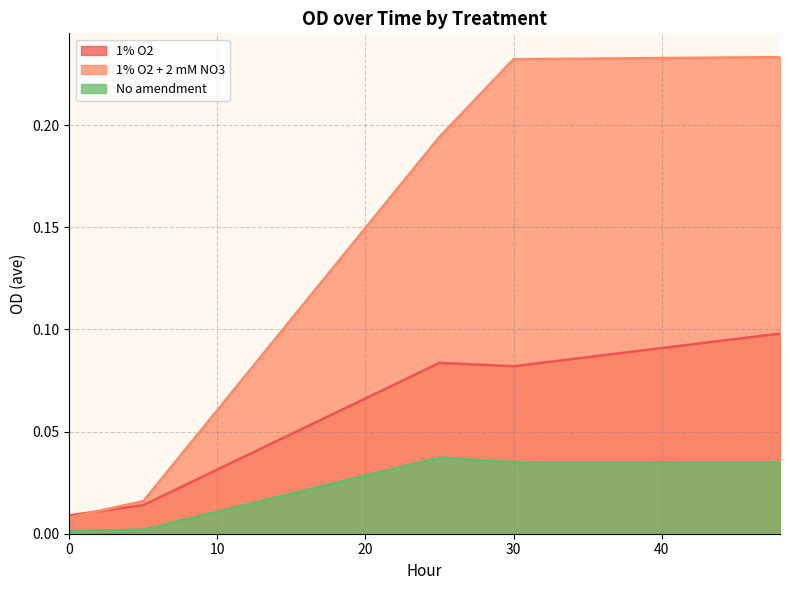

What is the total value across all series at 30?

0.3